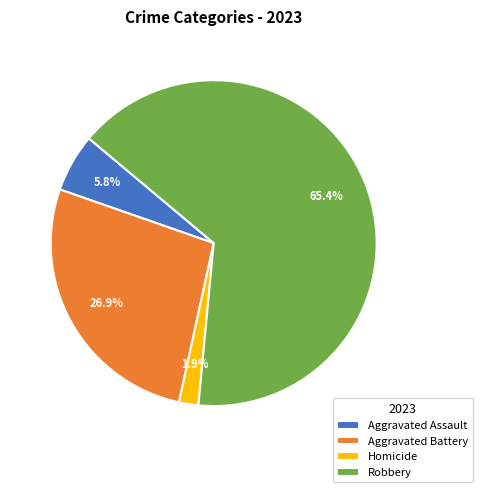

Does Homicide account for over 50% of the chart?

No